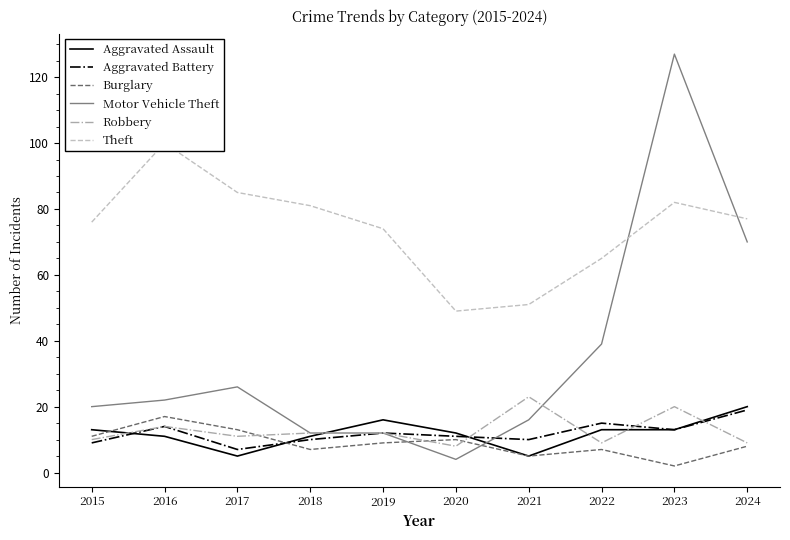

What is the sum of the Aggravated Battery values at 2022 and 2019?

27